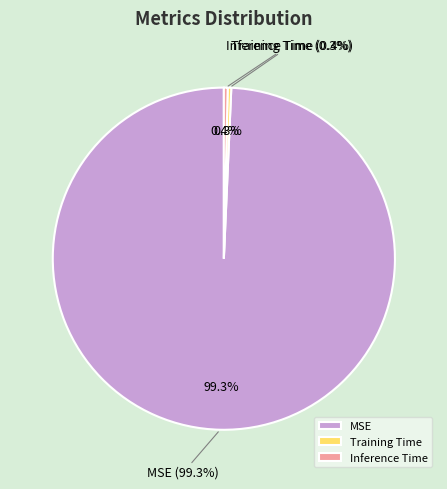

To the nearest percent, what is the combined percentage of Inference Time and Training Time?

1%